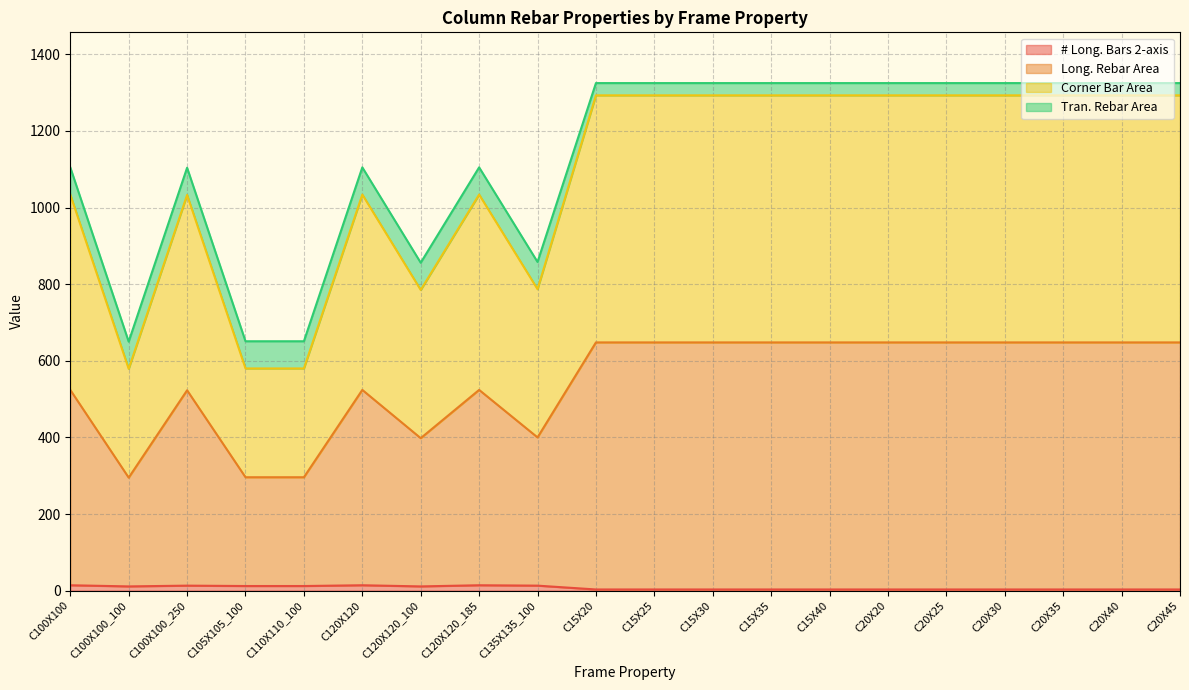

Does the chart have visible grid lines?

Yes